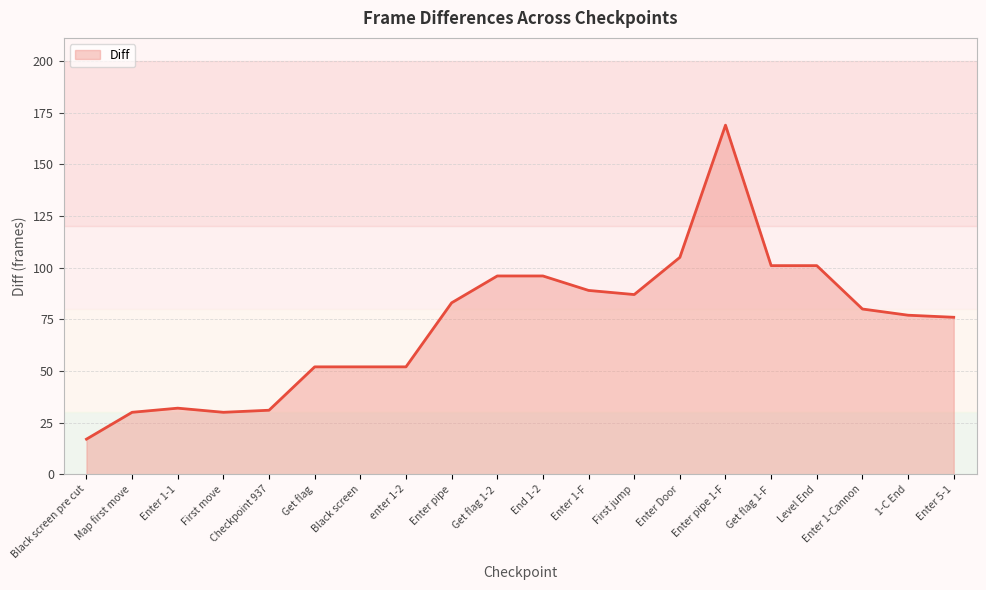

True or false: the data has more than 0 interior local peaks.

True